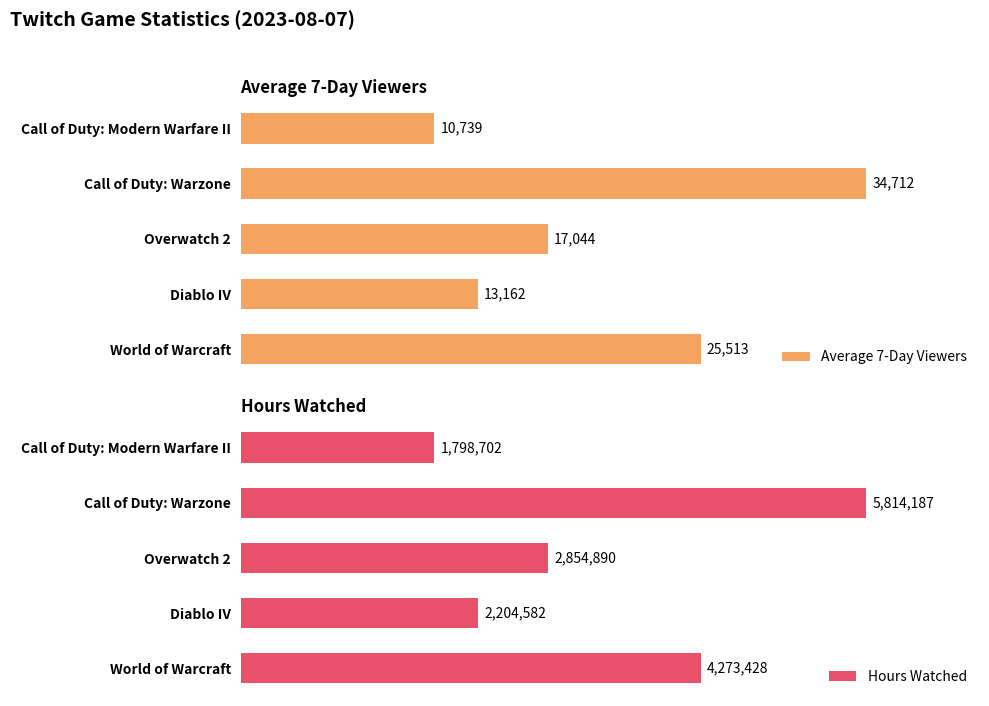

Reading left to right, what are all the values shown in this chart?

Average 7-Day Viewers: 10739	34712	17044	13162	25513
Hours Watched: 1798702	5814187	2854890	2204582	4273428